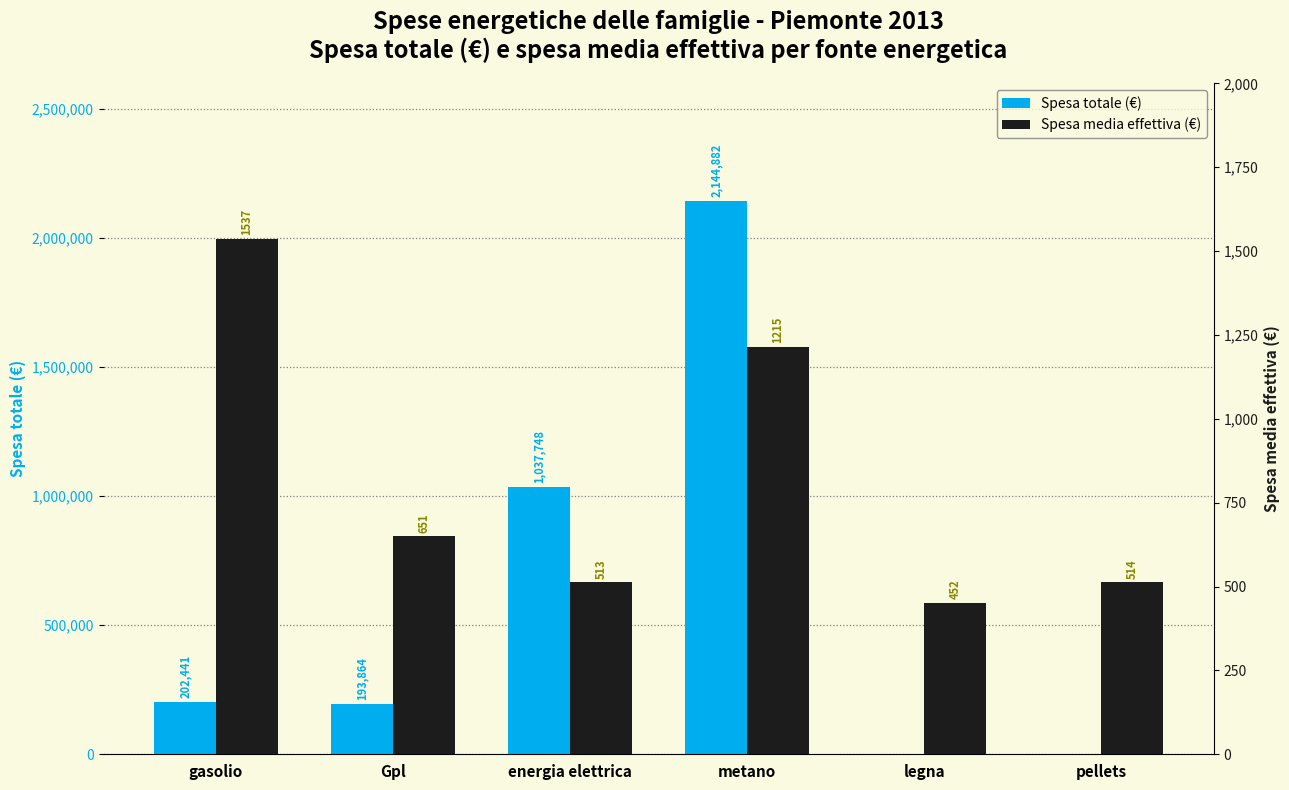

The Spesa totale (€) series shows 2144882 at metano. True or false?

True